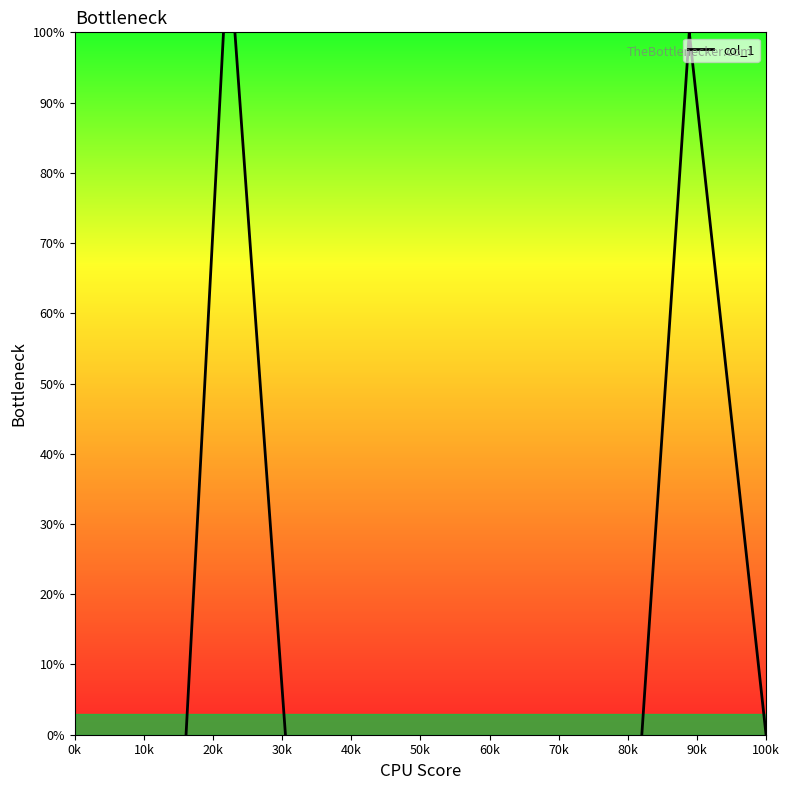

How many negative values are there?

14